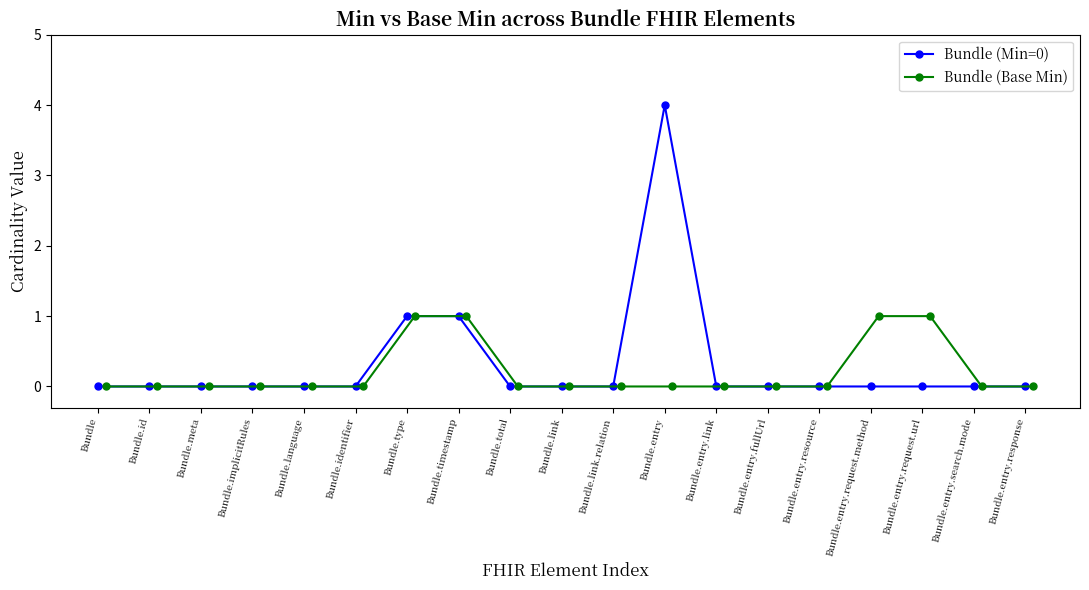

How many Bundle (Base Min) values are between 0 and 1?

19